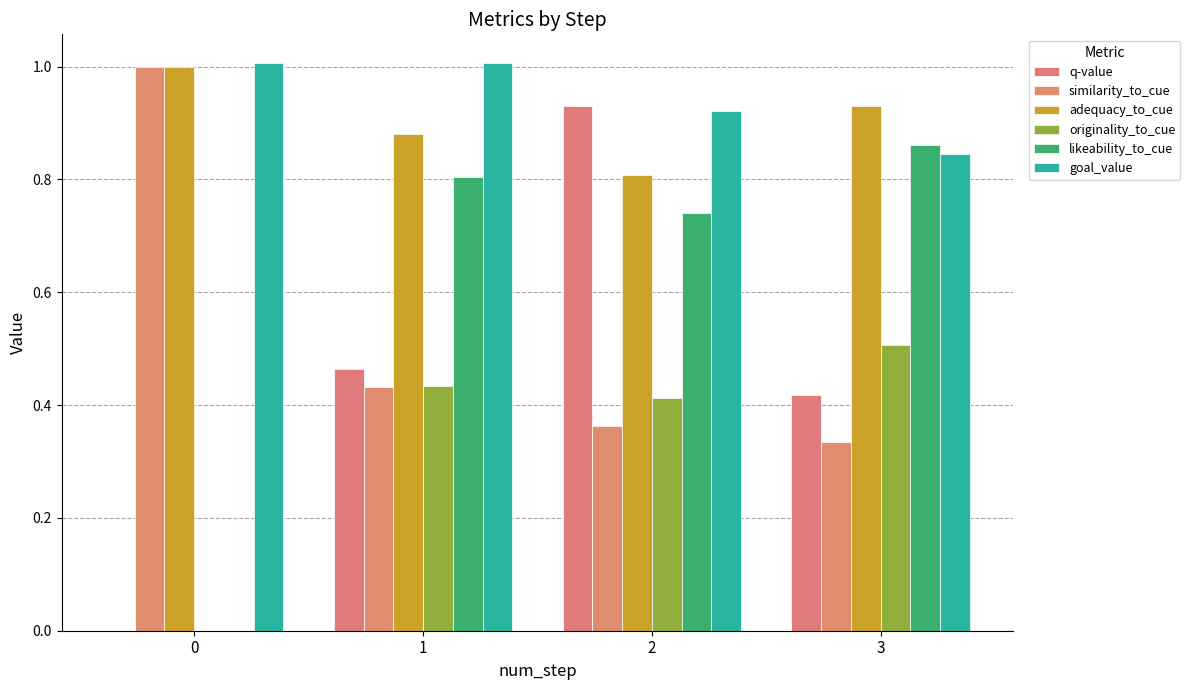

Between 0 and 2, which series saw the biggest shift?

q-value